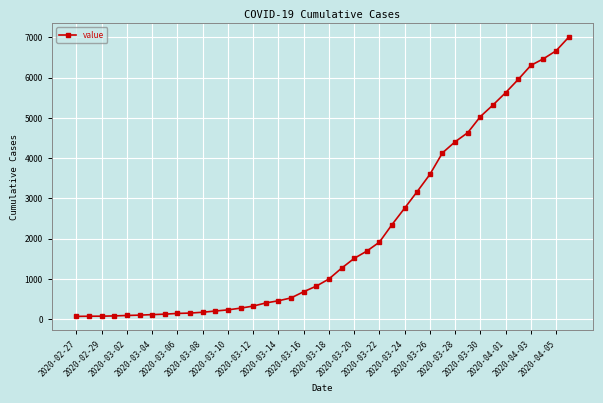

What is the difference between the maximum and minimum values?

6940